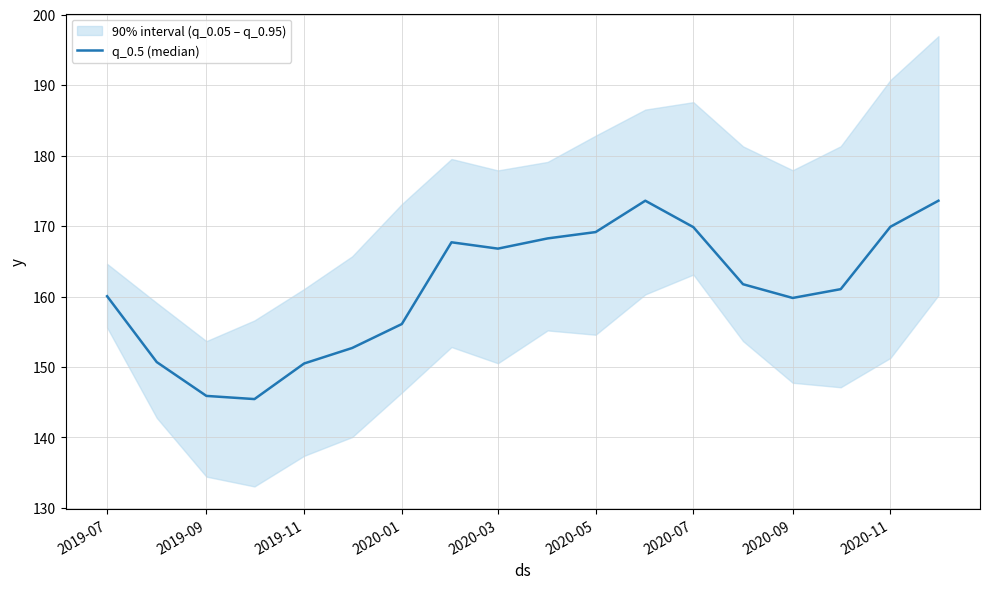

How many data points are above 161?

10